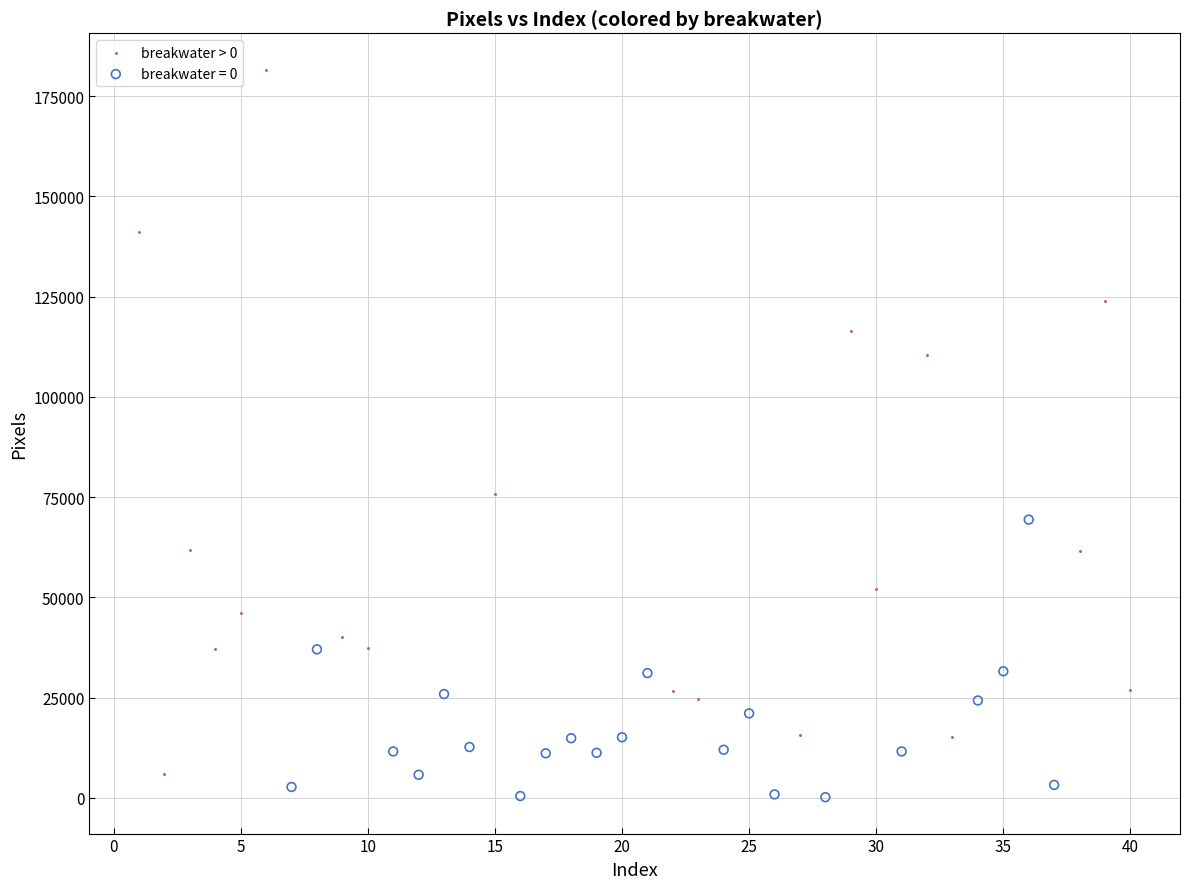

Which series has the largest Y range (max minus min)?

breakwater > 0